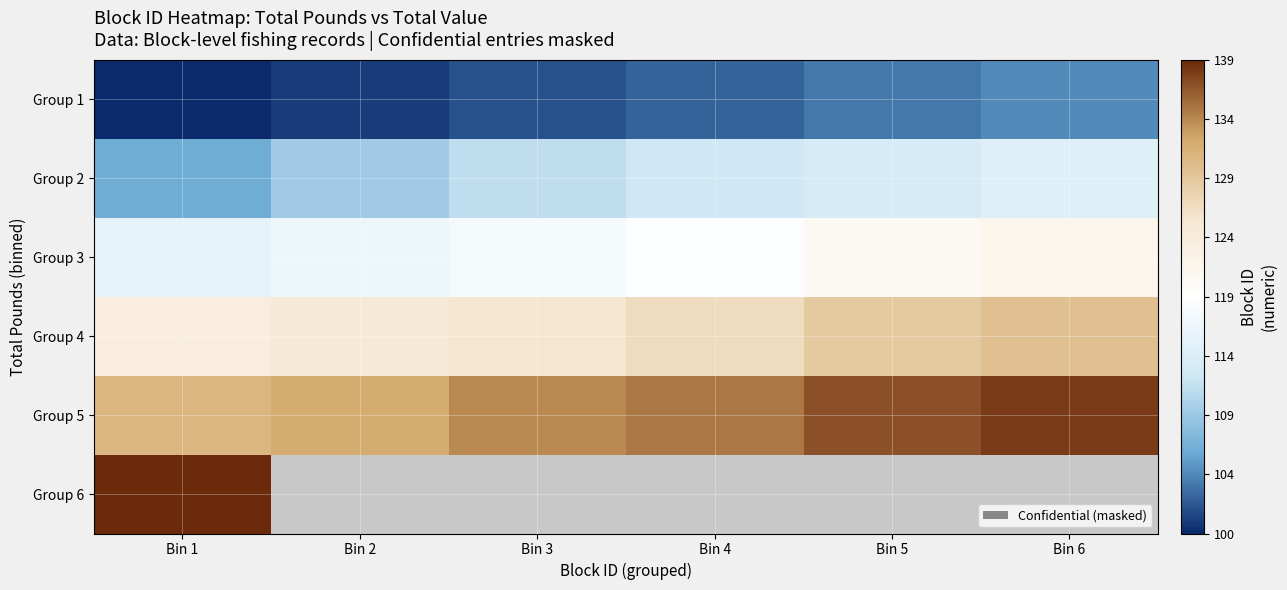

How many values in the Group 5 series exceed 135?

2